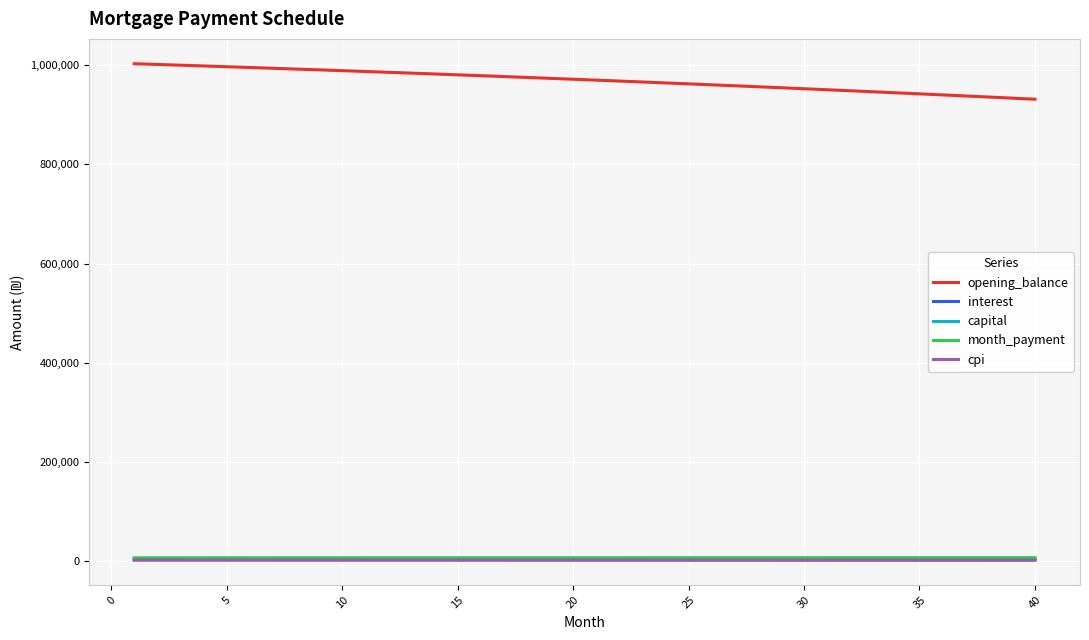

Which series has the widest spread of values?

opening_balance